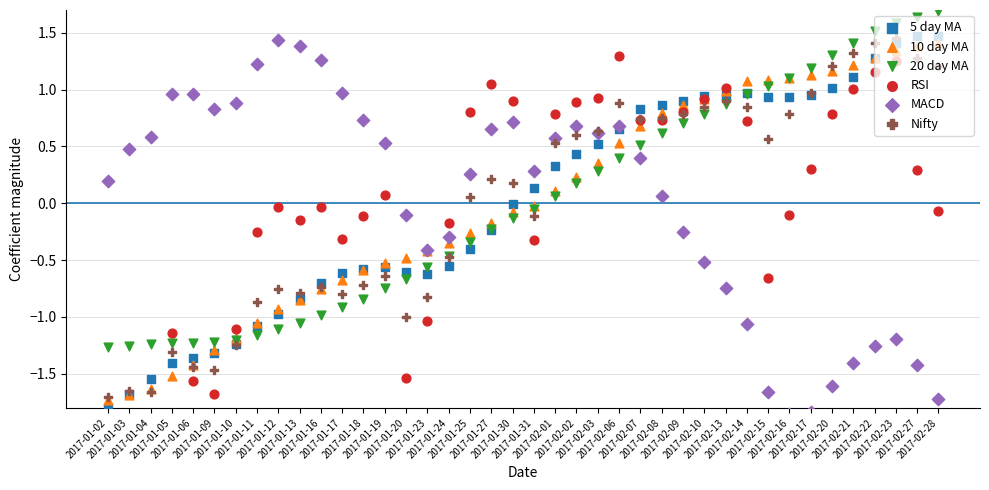

What are all the series names shown in the legend?

5 day MA, 10 day MA, 20 day MA, RSI, MACD, Nifty